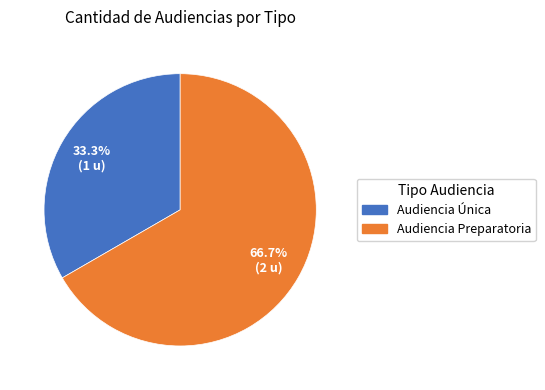

Is there any slice that represents more than half of the pie?

Yes